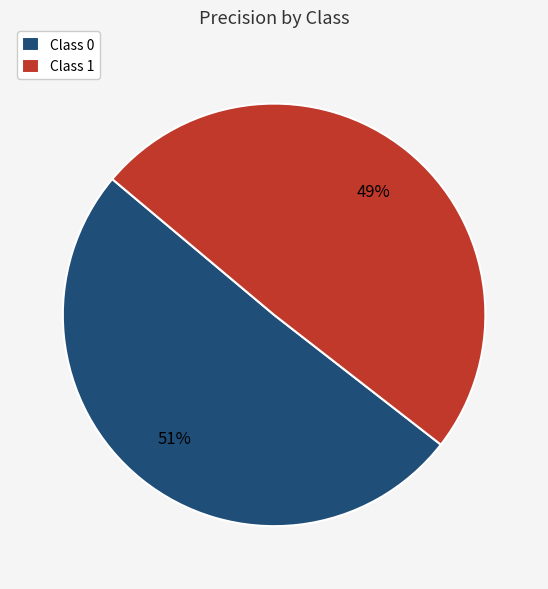

To the nearest percent, what portion does Class 1 represent?

49%